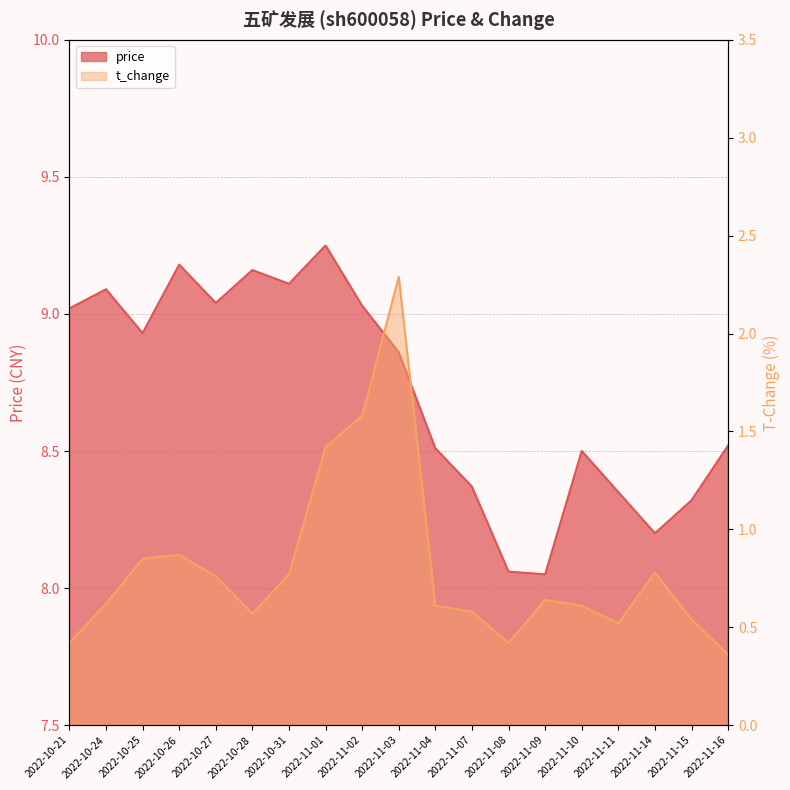

Read the price value at 2022-11-03.

8.9